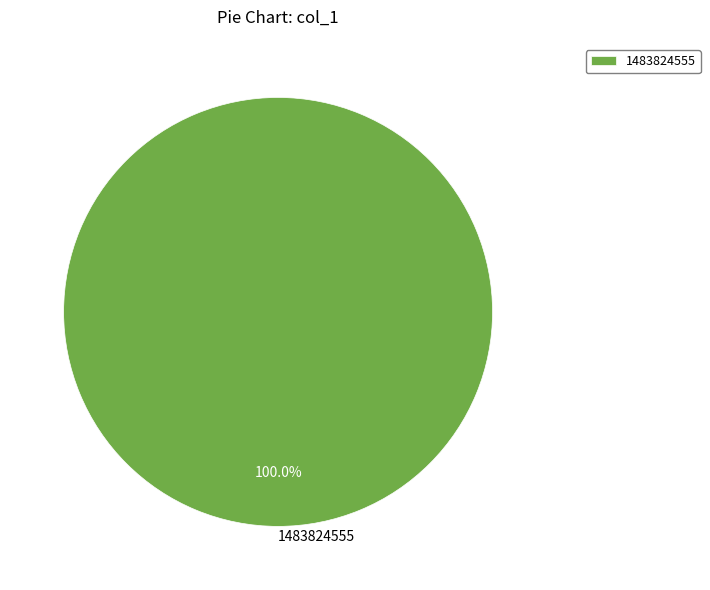

Rank the categories by value from highest to lowest.

1483824555